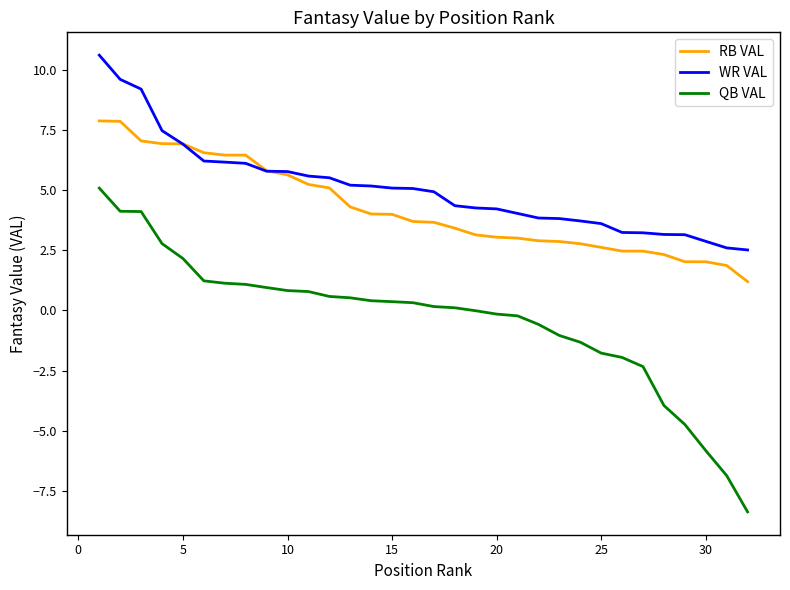

True or false: QB VAL and RB VAL intersect in this chart.

False